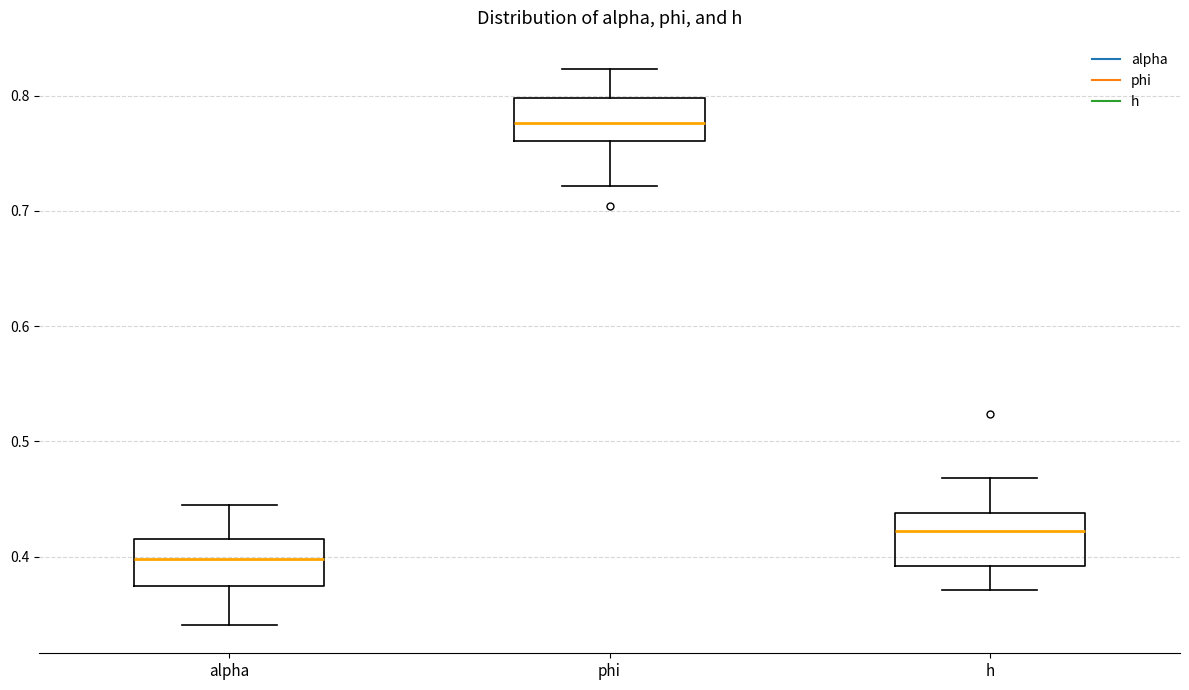

Which box has the highest median line?

phi